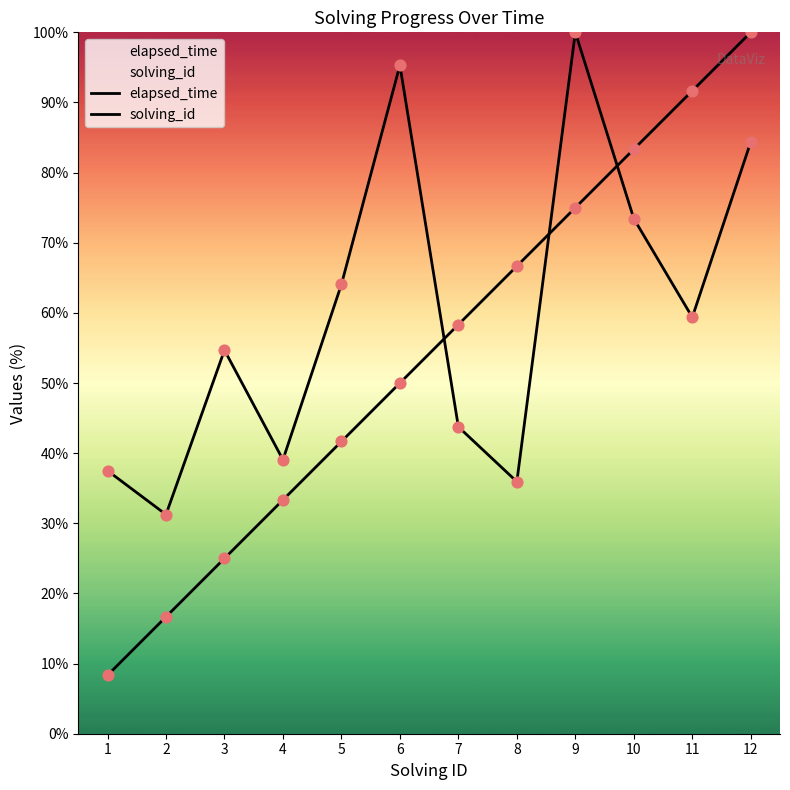

What are all the series names shown in the legend?

elapsed_time, solving_id